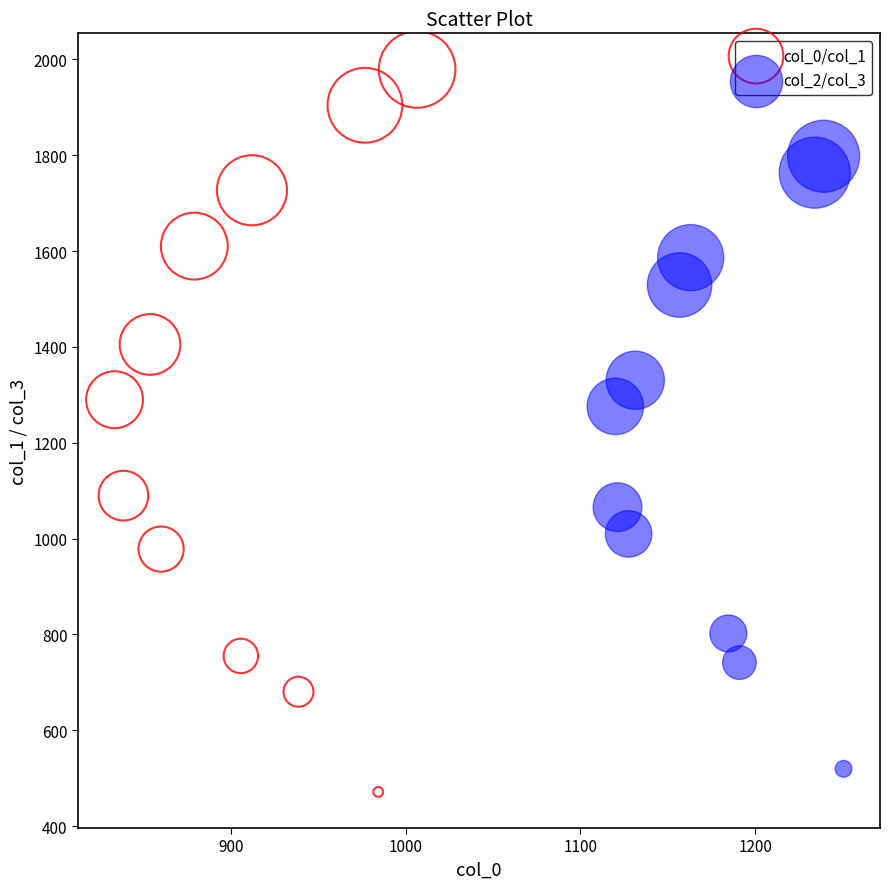

Which series reaches the maximum Y coordinate?

col_0/col_1